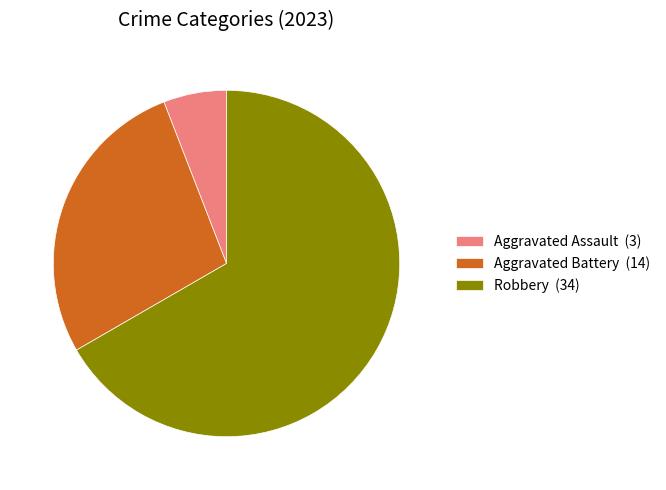

Do Aggravated Assault (3) and Aggravated Battery (14) together represent more than half of the pie?

No